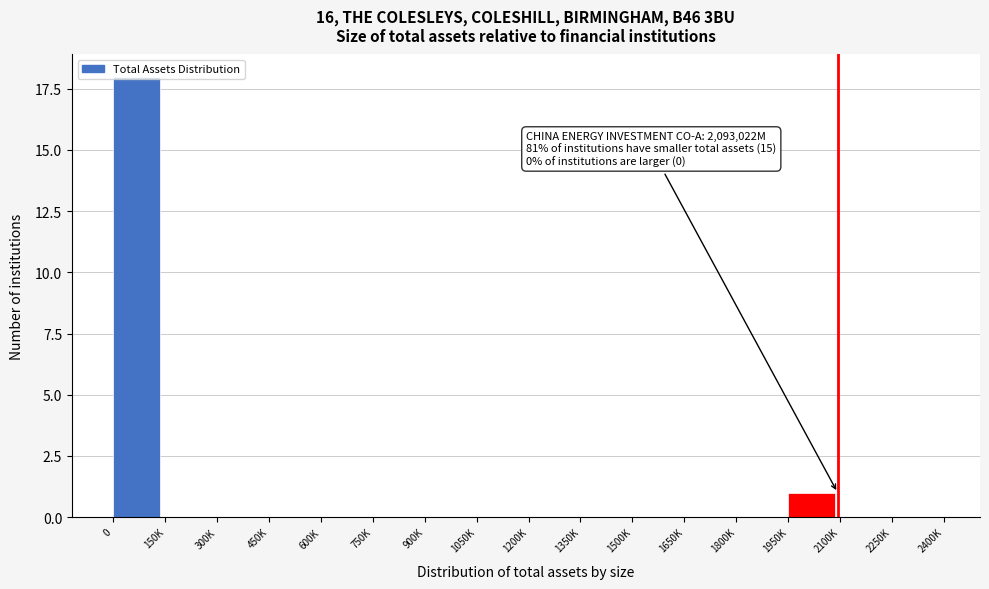

Between 1950K and 1500K, which is larger?

1950K